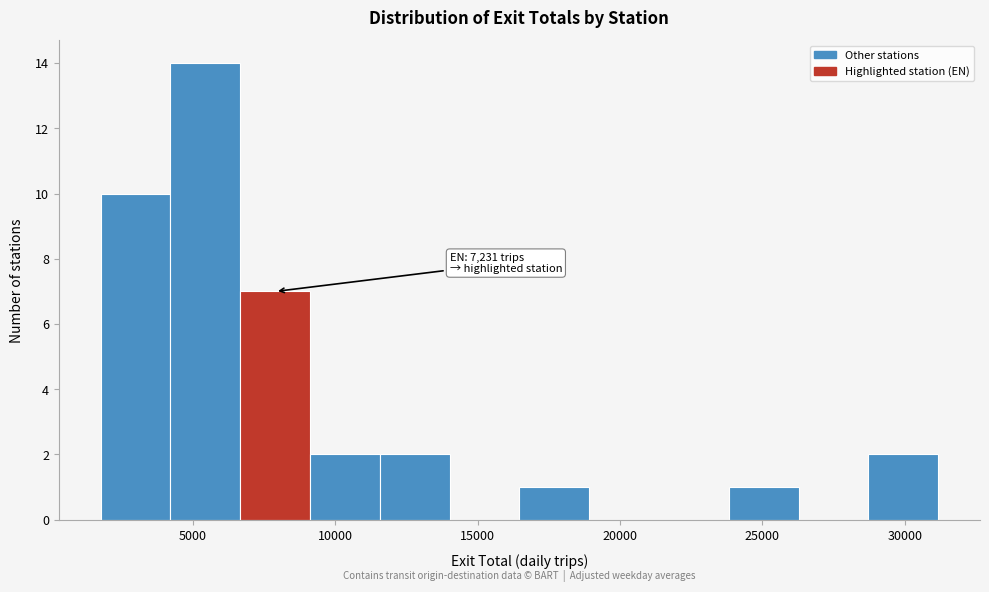

Over which range of the x-axis is the bar tallest?

4000 to 6500